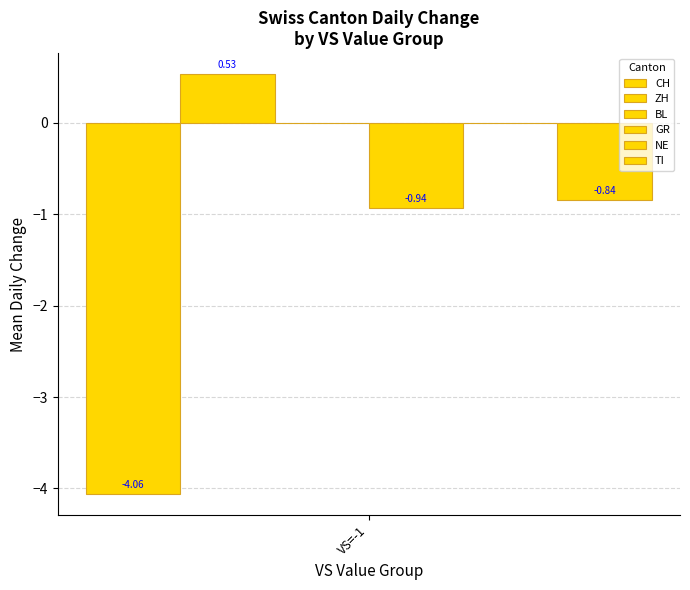

Which series has the largest range (max minus min)?

CH